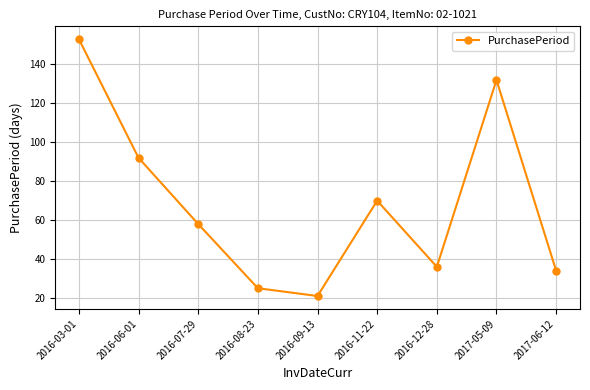

What is the value of the 8th point from the left?

132